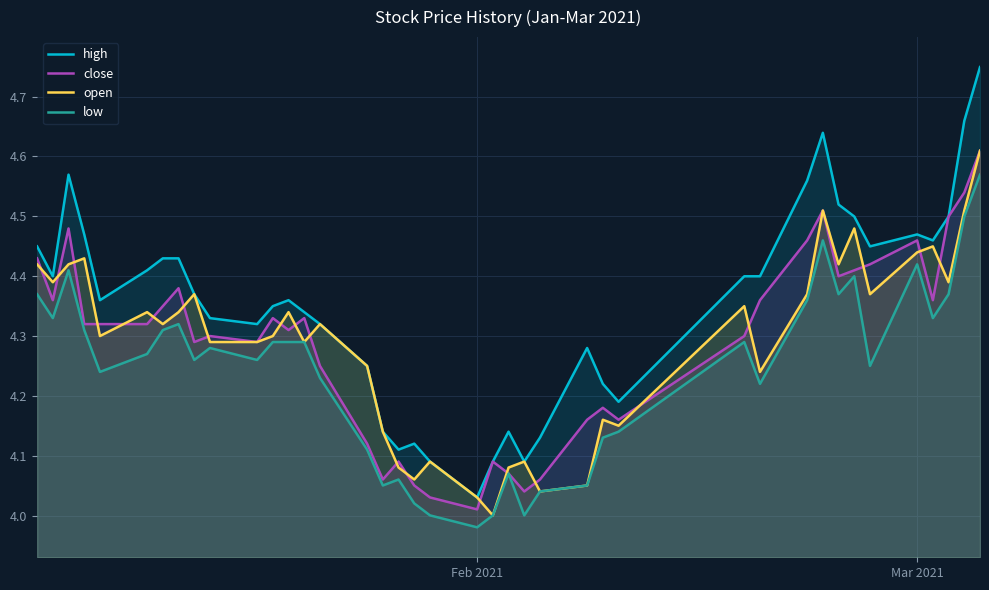

At which category does the chart reach its minimum across all series?

Feb 2021